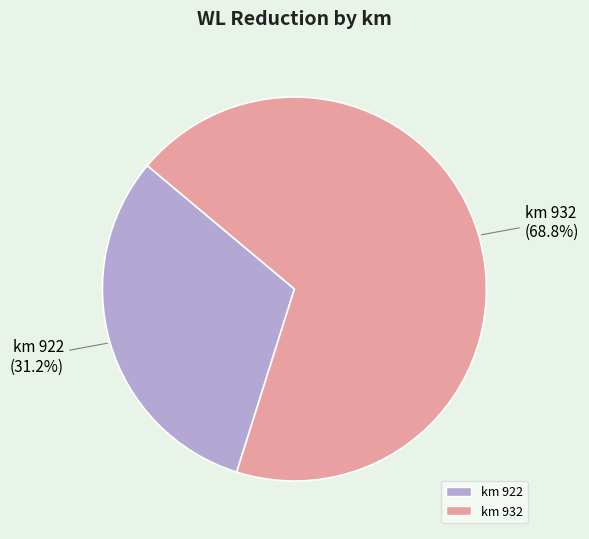

True or false: km 922 accounts for 31% of the total.

True